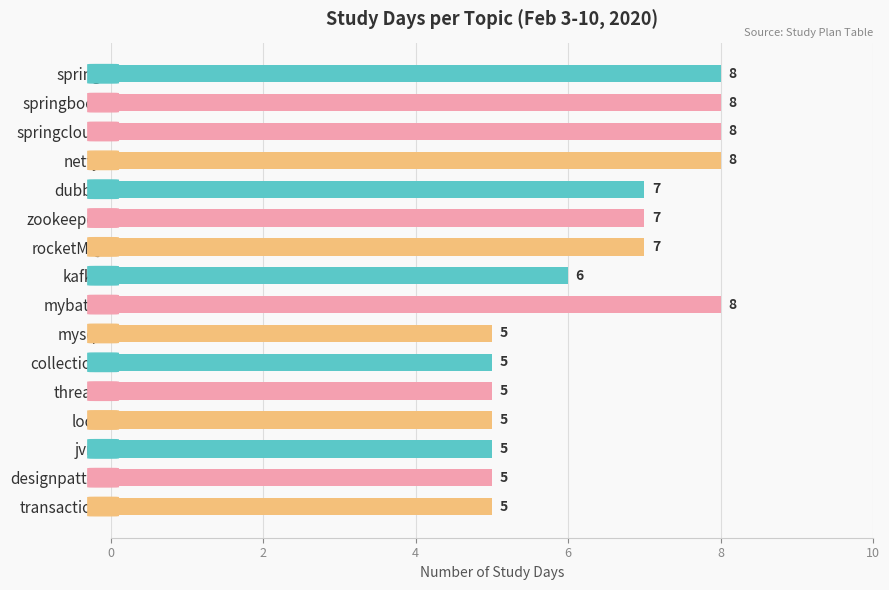

Reading bottom to top, what are all the values shown in this chart?

5	5	5	5	5	5	5	8	6	7	7	7	8	8	8	8